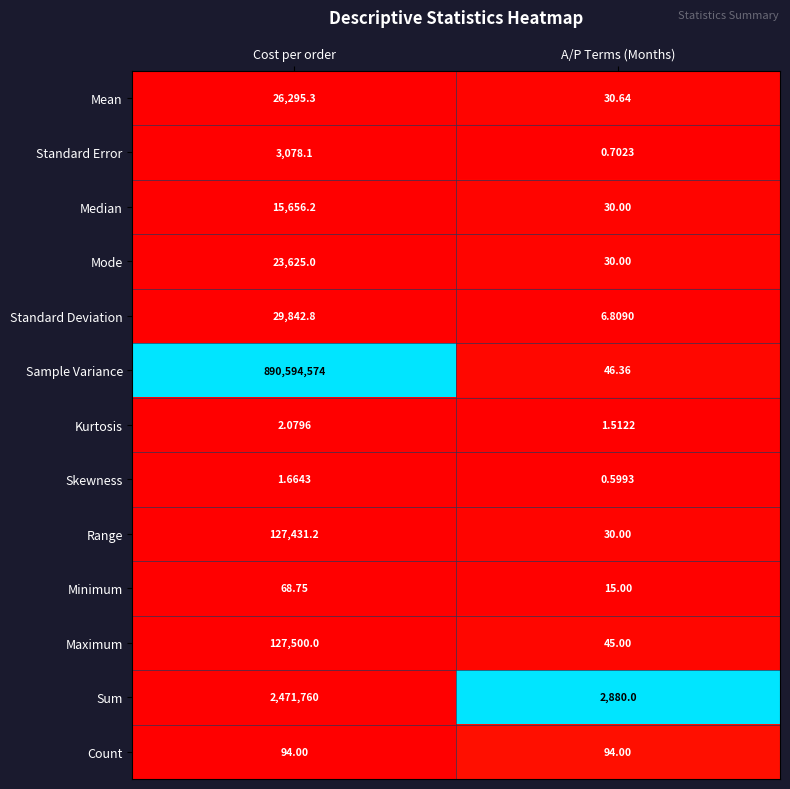

Which series has the largest range (max minus min)?

Sample Variance